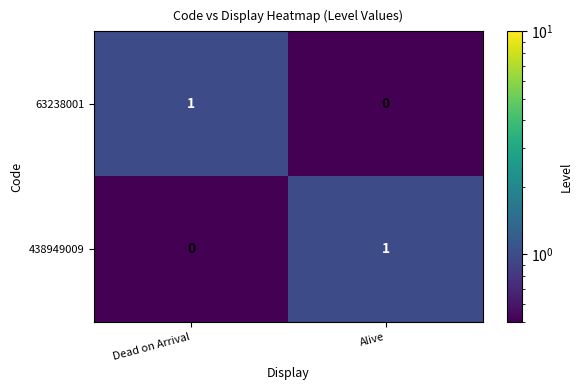

At which label is 438949009 closest to 0?

Dead on Arrival